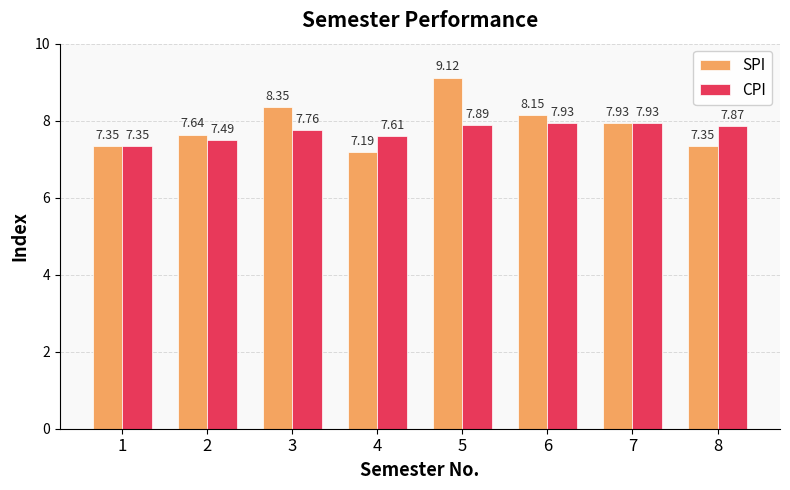

What is the highest value of the CPI series?

7.9